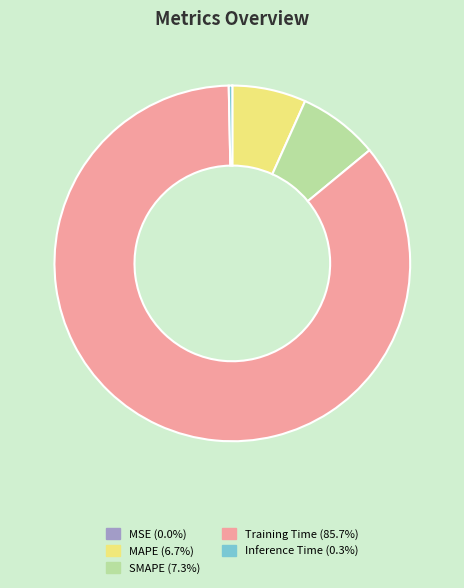

Which category has the biggest portion of the pie?

Training Time